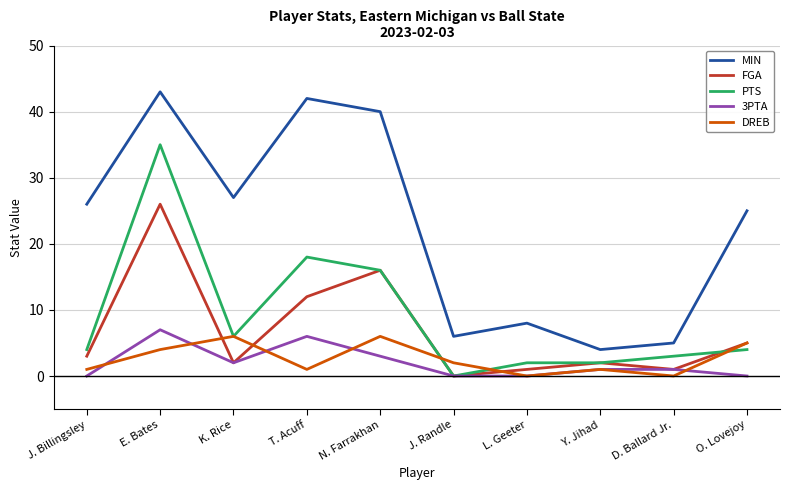

True or false: FGA and MIN cross at least once.

False